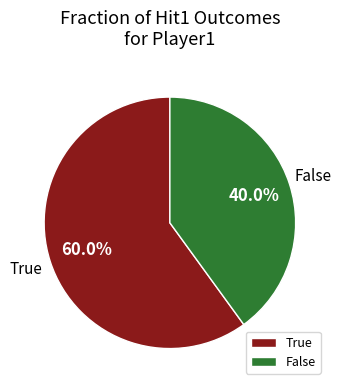

What is the majority slice?

True